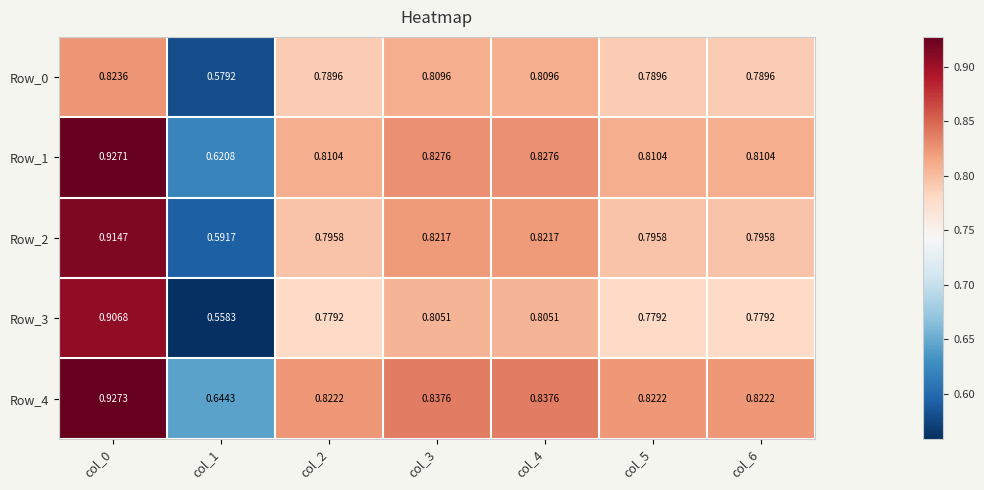

Is the value of Row_4 at col_1 greater than the value of Row_3 at col_1?

Yes